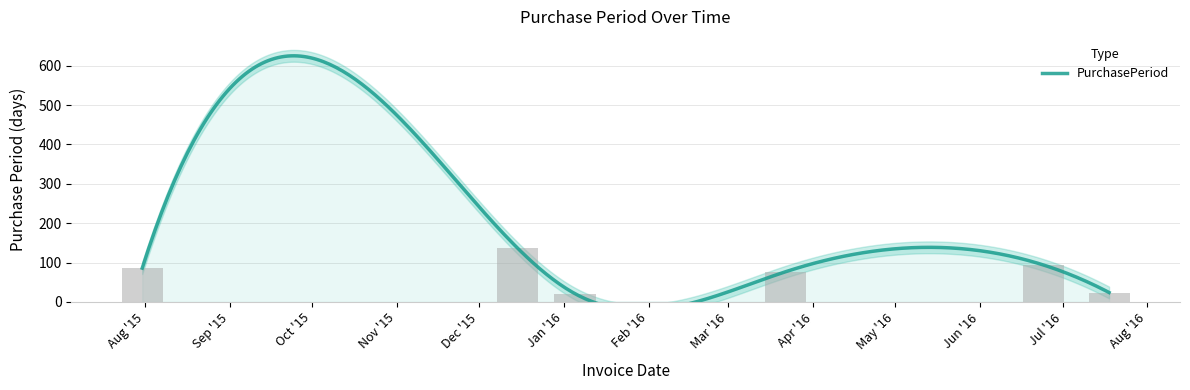

How many bars are there in total?

6